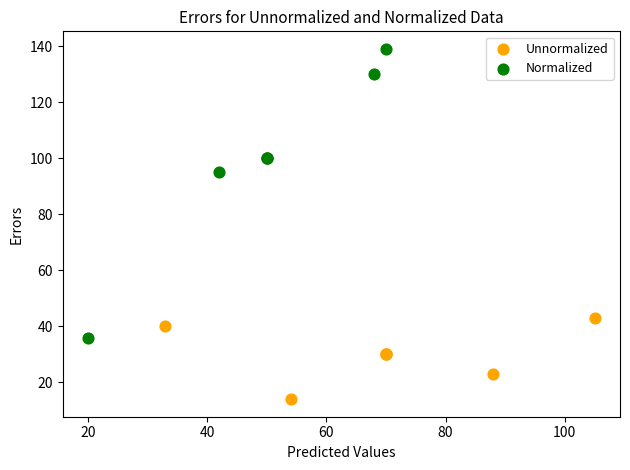

Which series reaches the minimum Y coordinate?

Unnormalized